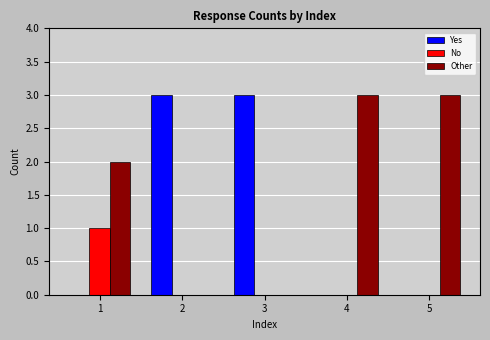

What is the total value across all series at 4?

3